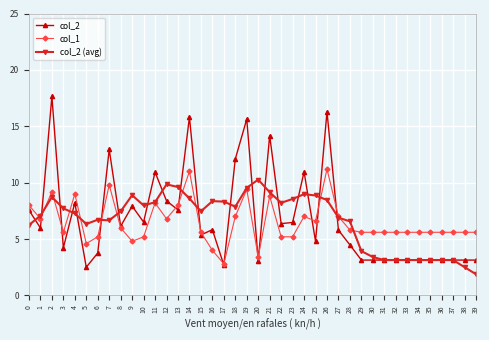

What is the difference between the highest and lowest values at 28?

2.1